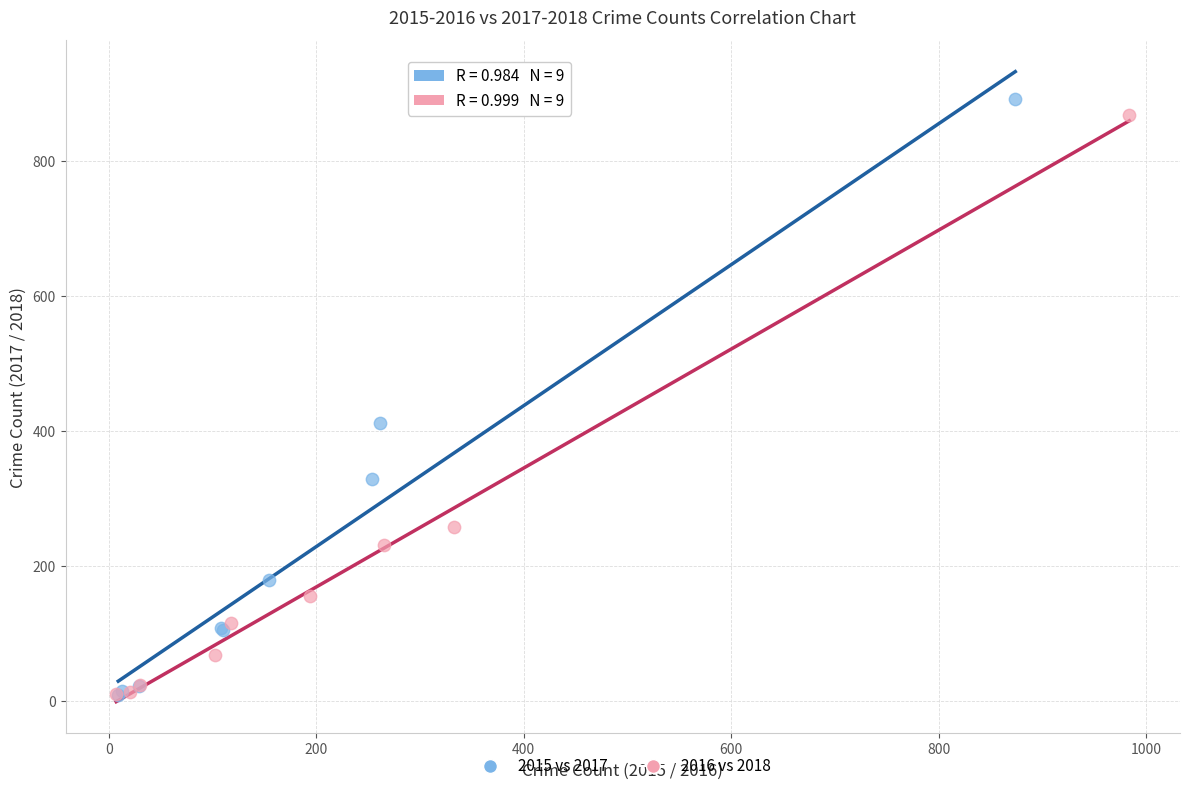

Which series has the widest spread of Y values?

2015 vs 2017